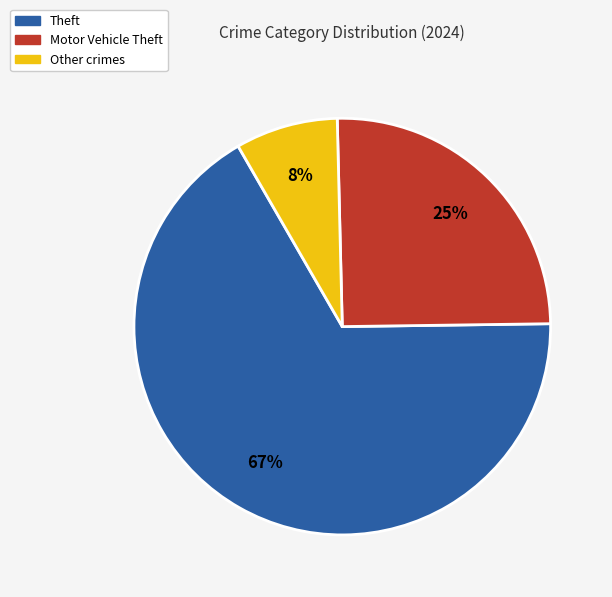

To the nearest percent, what is the average slice percentage?

33%